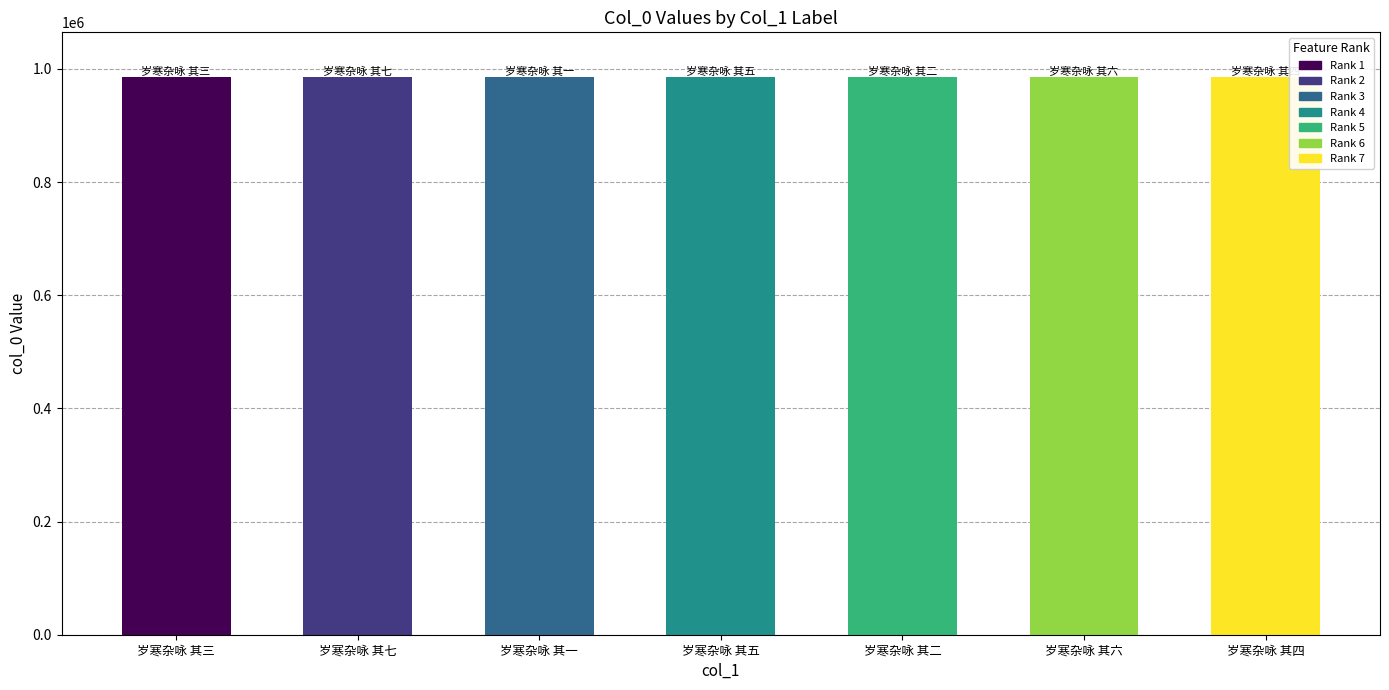

List the labels in order of value, largest first.

岁寒杂咏 其六, 岁寒杂咏 其三, 岁寒杂咏 其二, 岁寒杂咏 其七, 岁寒杂咏 其一, 岁寒杂咏 其四, 岁寒杂咏 其五